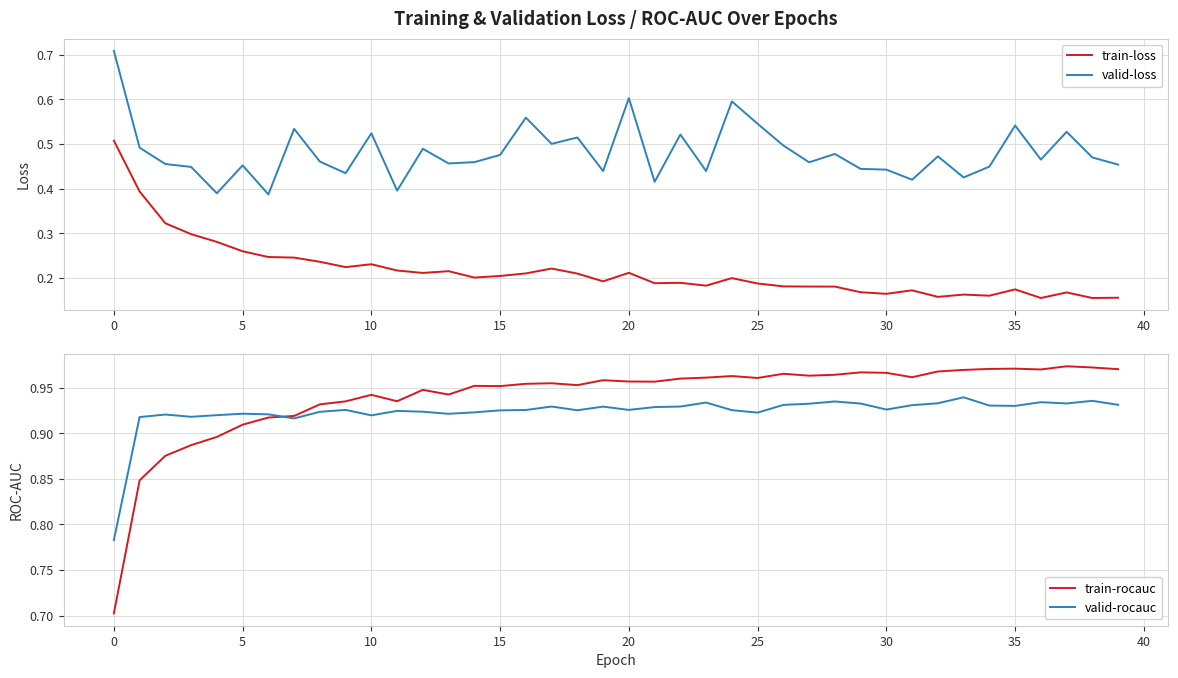

Between 21 and 13, which is larger?

13